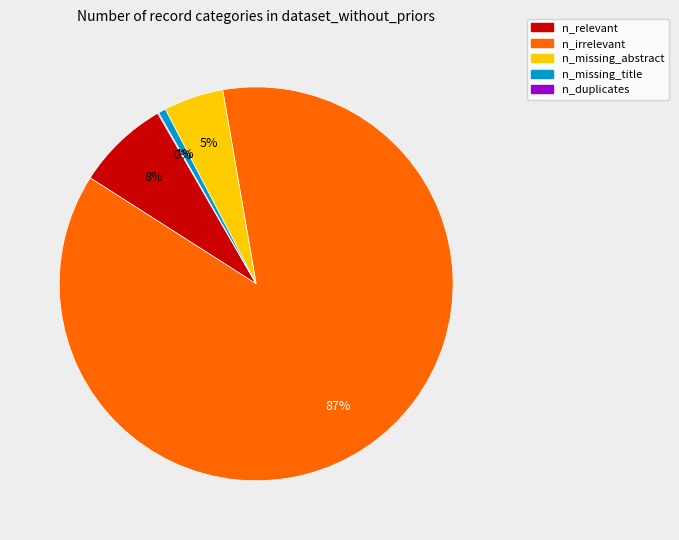

Is there any slice that represents more than half of the pie?

Yes